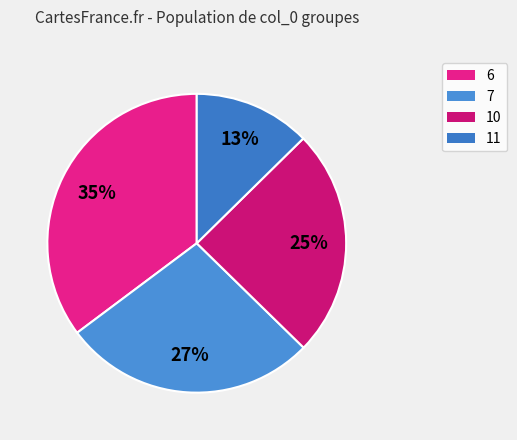

Do 6 and 7 together represent more than half of the pie?

Yes